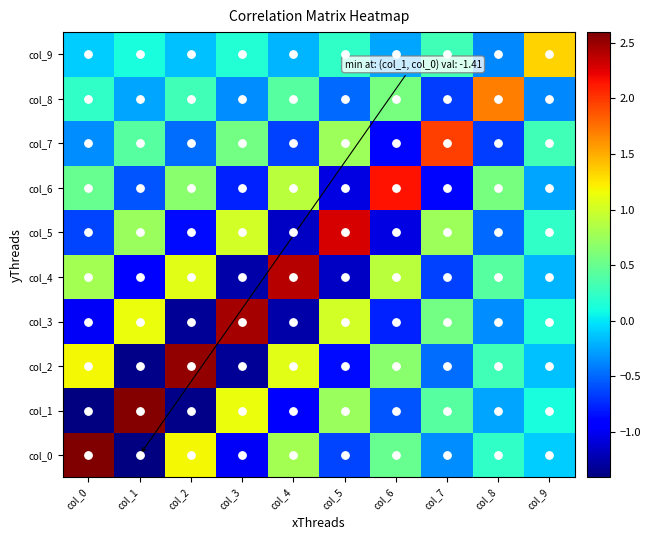

Reading right to left, transcribe all the data shown in this chart.

col_0: col_9=-0.1	col_8=0.2	col_7=-0.4	col_6=0.5	col_5=-0.6	col_4=0.8	col_3=-1.0	col_2=1.2	col_1=-1.4	col_0=2.6
col_1: col_9=0.1	col_8=-0.3	col_7=0.4	col_6=-0.6	col_5=0.7	col_4=-0.9	col_3=1.1	col_2=-1.4	col_1=2.6	col_0=-1.4
col_2: col_9=-0.1	col_8=0.3	col_7=-0.5	col_6=0.7	col_5=-0.9	col_4=1.1	col_3=-1.3	col_2=2.5	col_1=-1.4	col_0=1.2
col_3: col_9=0.2	col_8=-0.4	col_7=0.6	col_6=-0.8	col_5=1.0	col_4=-1.3	col_3=2.5	col_2=-1.3	col_1=1.1	col_0=-1.0
col_4: col_9=-0.2	col_8=0.4	col_7=-0.7	col_6=0.9	col_5=-1.2	col_4=2.4	col_3=-1.3	col_2=1.1	col_1=-0.9	col_0=0.8
col_5: col_9=0.2	col_8=-0.5	col_7=0.8	col_6=-1.1	col_5=2.3	col_4=-1.2	col_3=1.0	col_2=-0.9	col_1=0.7	col_0=-0.6
col_6: col_9=-0.3	col_8=0.6	col_7=-0.9	col_6=2.1	col_5=-1.1	col_4=0.9	col_3=-0.8	col_2=0.7	col_1=-0.6	col_0=0.5
col_7: col_9=0.3	col_8=-0.7	col_7=2.0	col_6=-0.9	col_5=0.8	col_4=-0.7	col_3=0.6	col_2=-0.5	col_1=0.4	col_0=-0.4
col_8: col_9=-0.4	col_8=1.7	col_7=-0.7	col_6=0.6	col_5=-0.5	col_4=0.4	col_3=-0.4	col_2=0.3	col_1=-0.3	col_0=0.2
col_9: col_9=1.3	col_8=-0.4	col_7=0.3	col_6=-0.3	col_5=0.2	col_4=-0.2	col_3=0.2	col_2=-0.1	col_1=0.1	col_0=-0.1